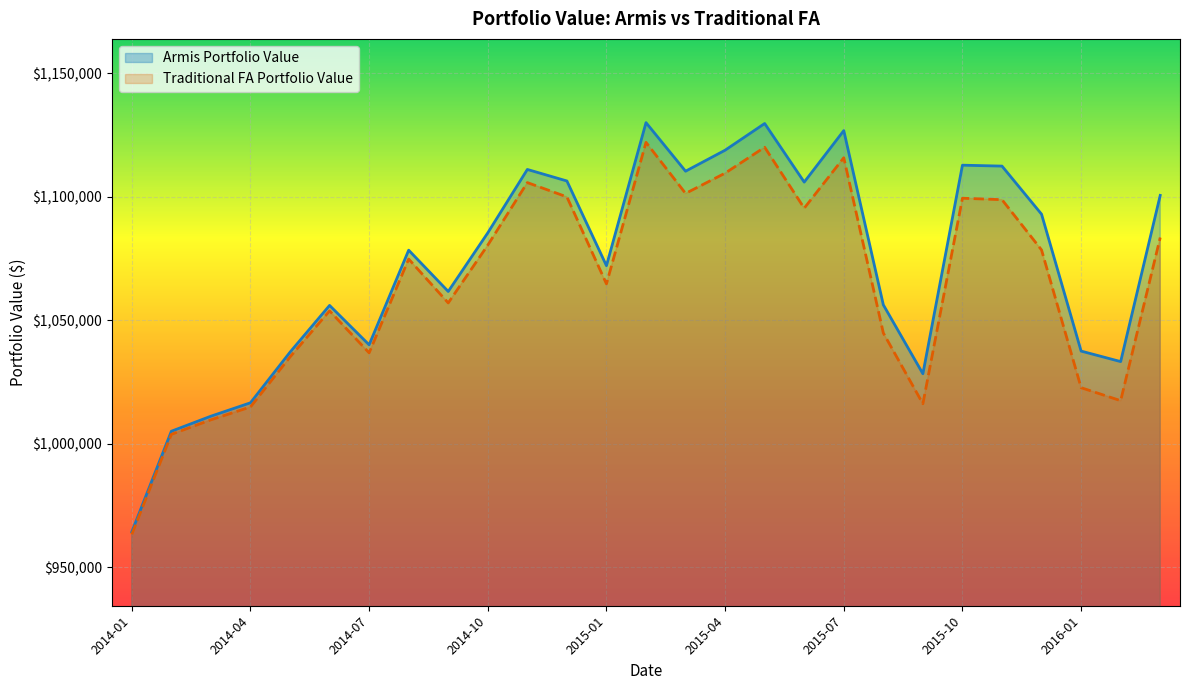

What are all the series names shown in the legend?

Armis Portfolio Value, Traditional FA Portfolio Value